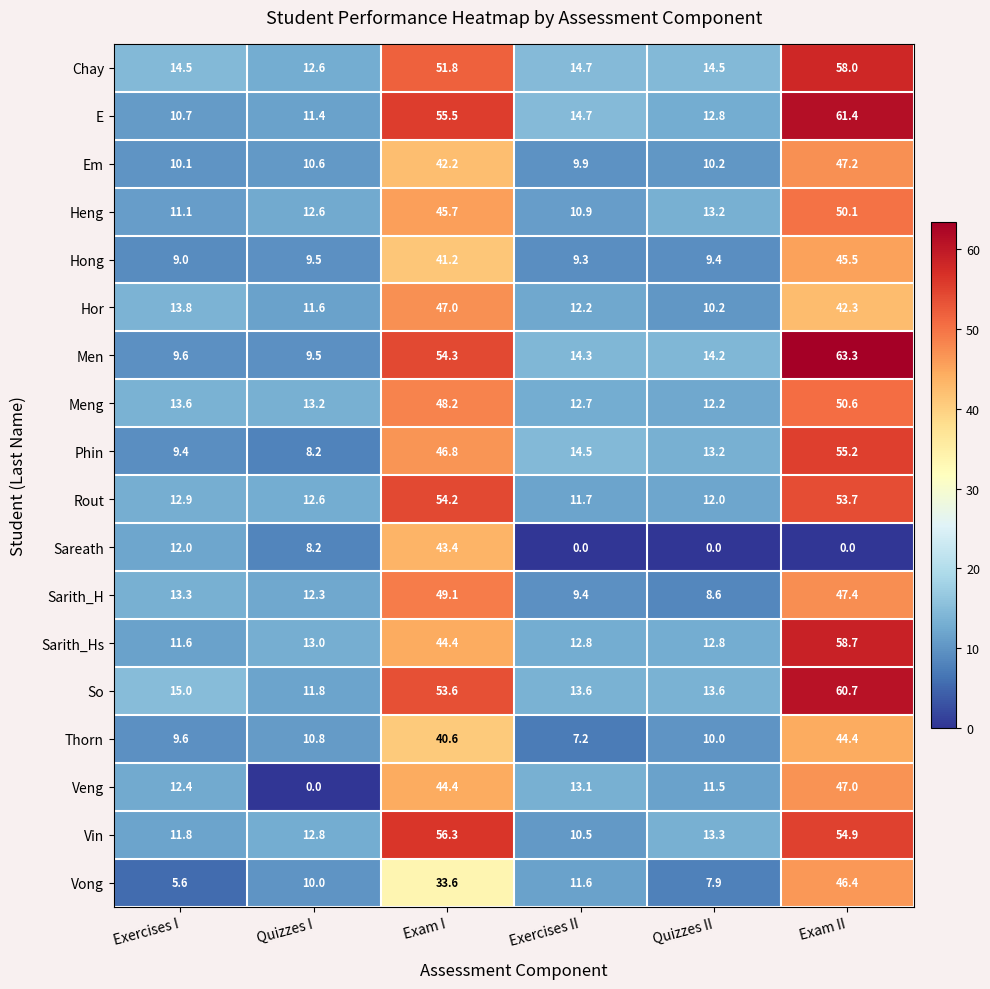

The Men series shows 6.4 at Exercises I. True or false?

False